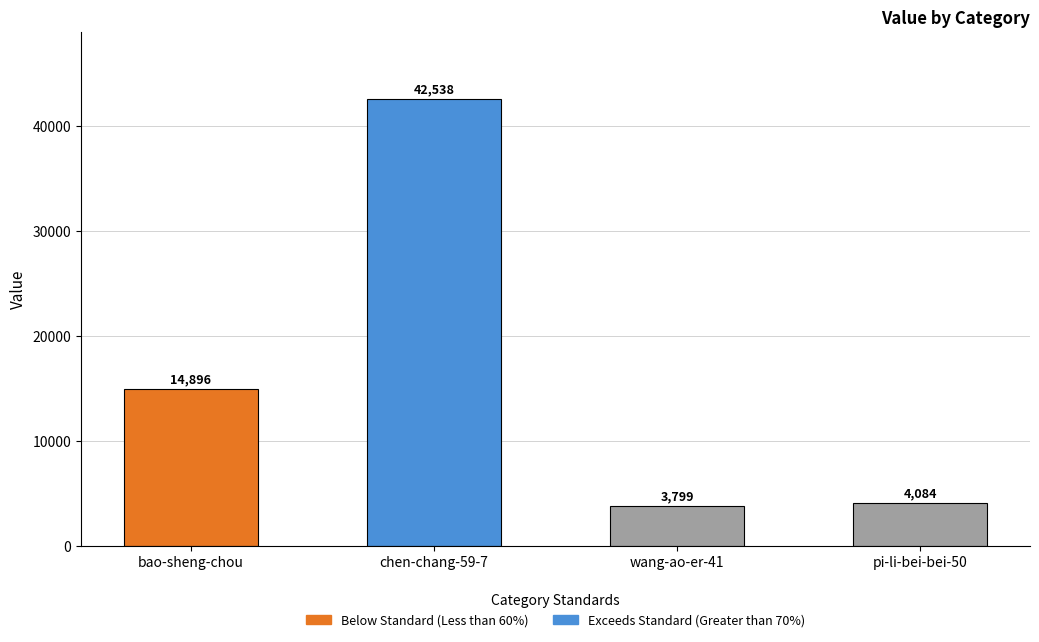

List the labels in order of value, smallest first.

wang-ao-er-41, pi-li-bei-bei-50, bao-sheng-chou, chen-chang-59-7